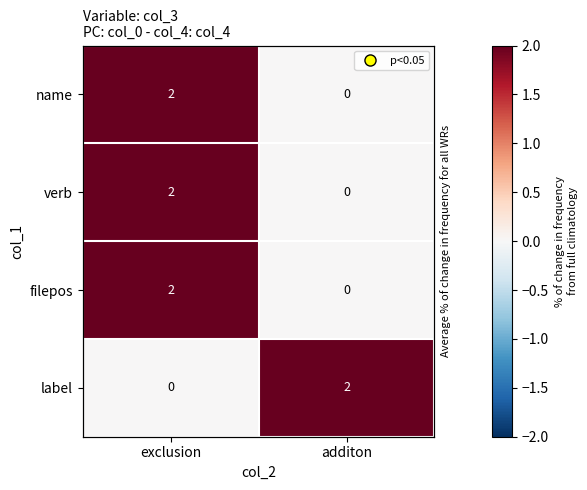

What is the total value across all series at additon?

2